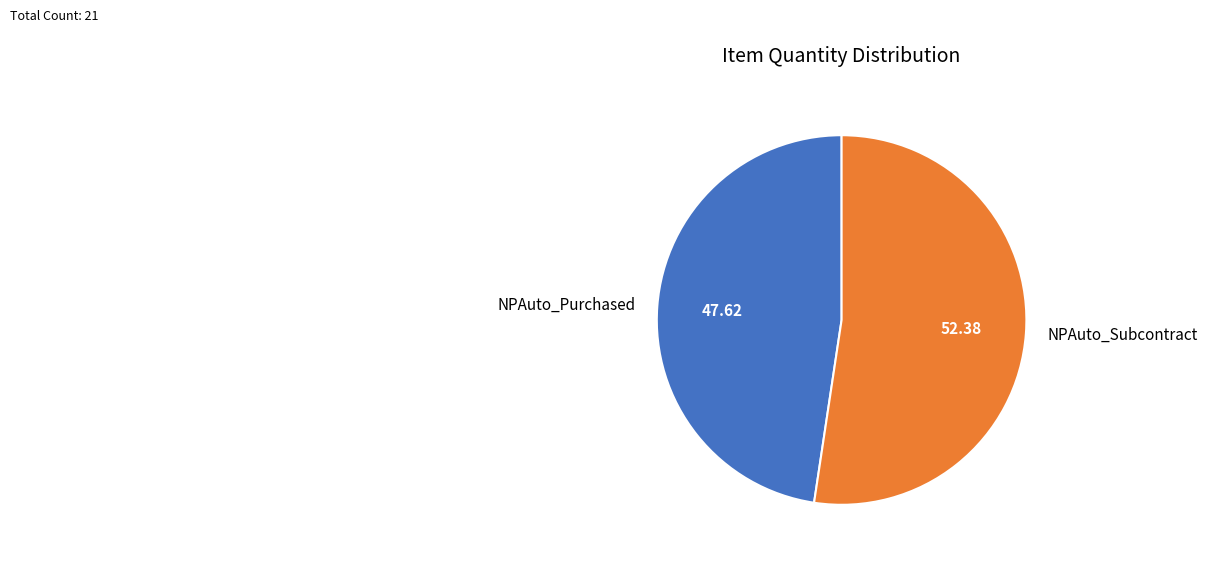

Which has a higher value, NPAuto_Subcontract or NPAuto_Purchased?

NPAuto_Subcontract